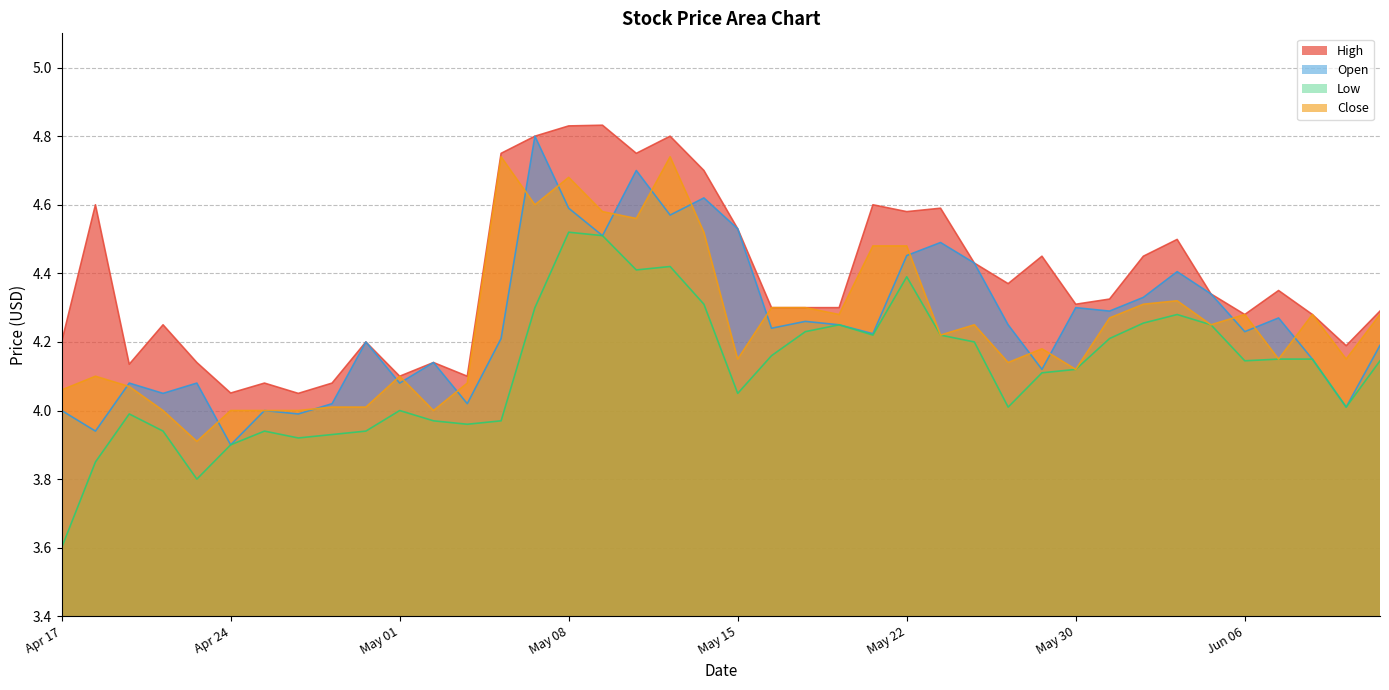

True or false: Close and Low cross at least once.

False